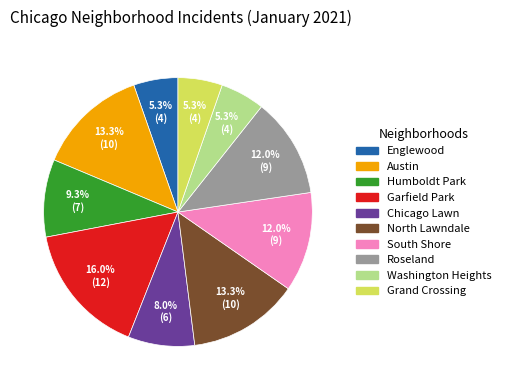

Which slice is the largest?

Garfield Park